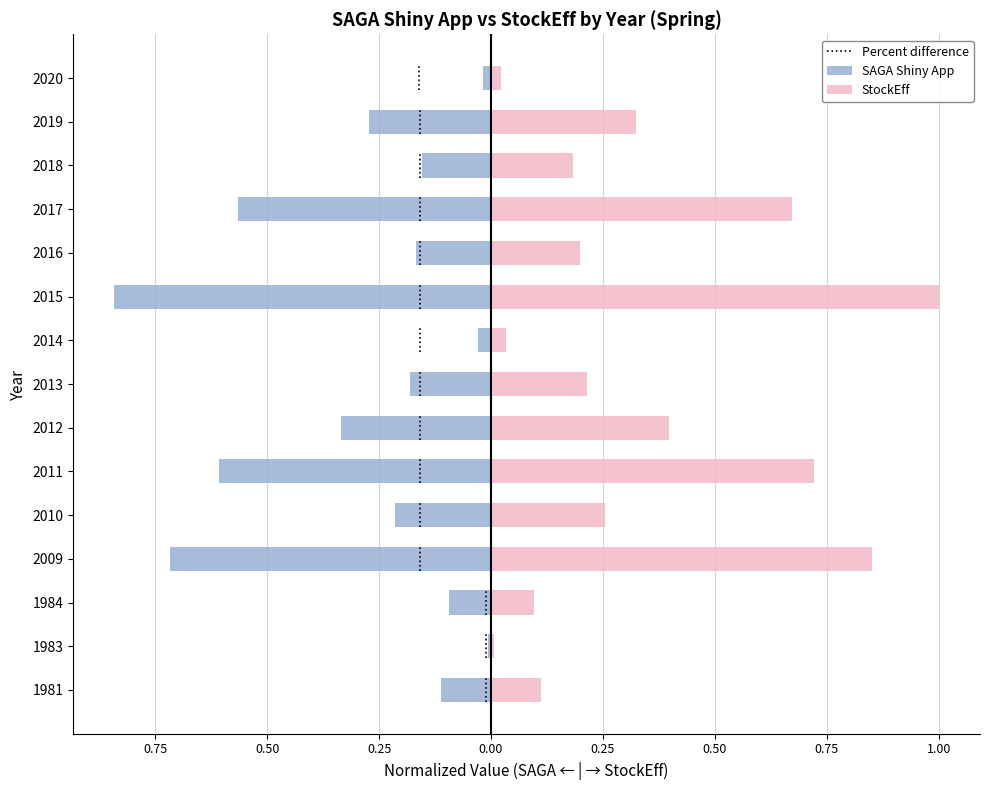

At how many categories does at least one series exceed 0?

15